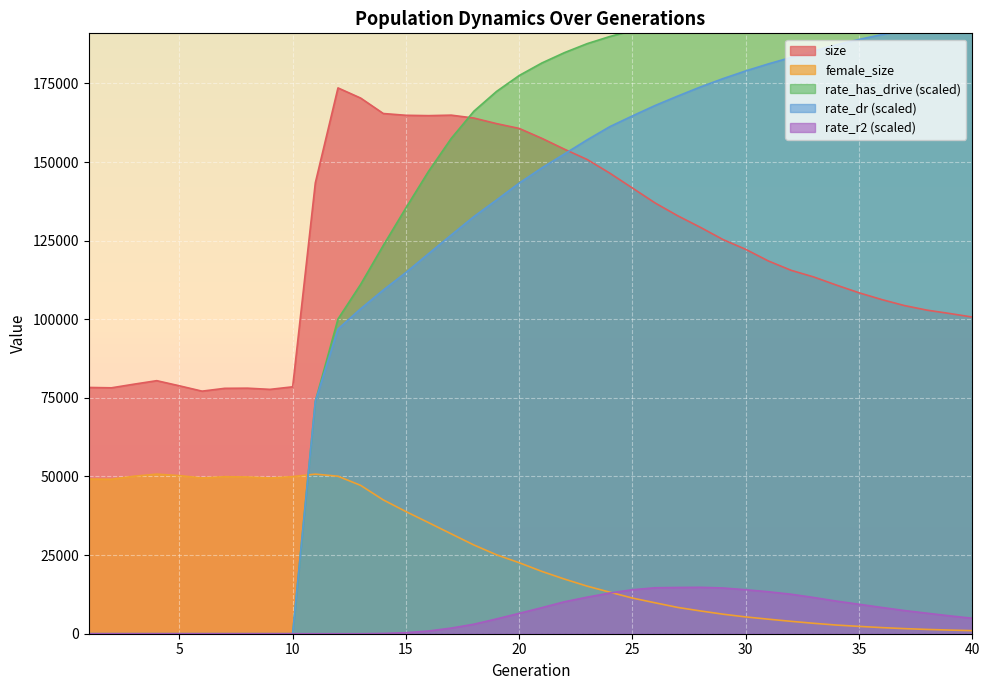

How many lines are shown in the chart?

5